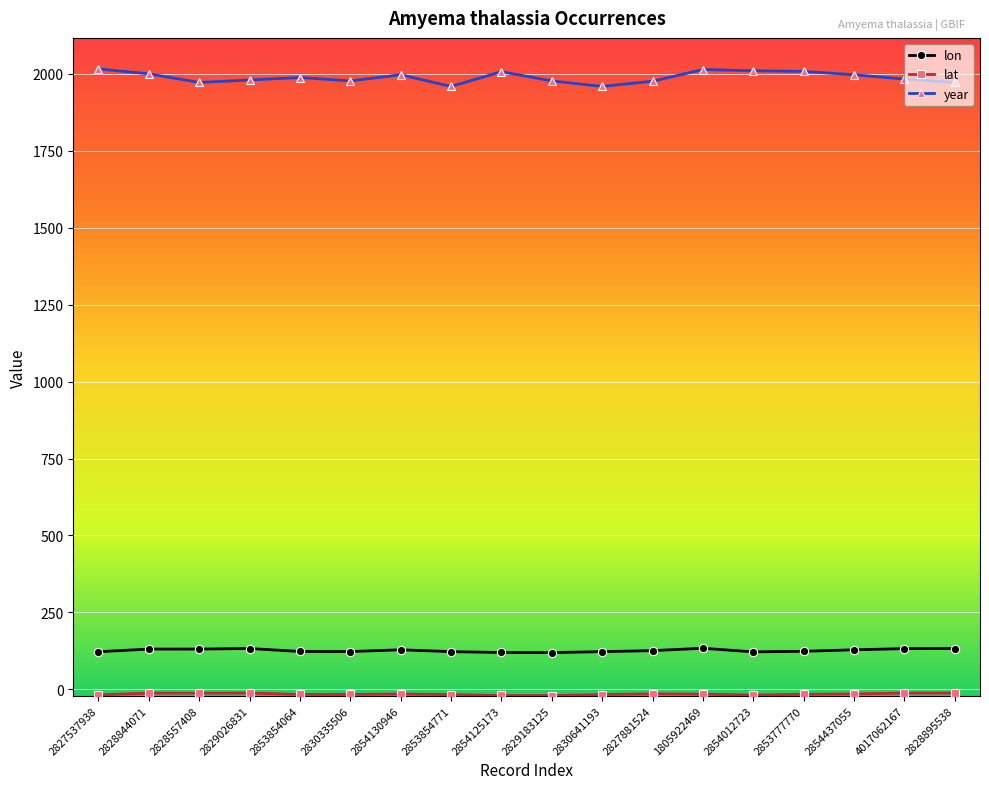

Is it true that year equals 3263.6 at 2854125173?

False